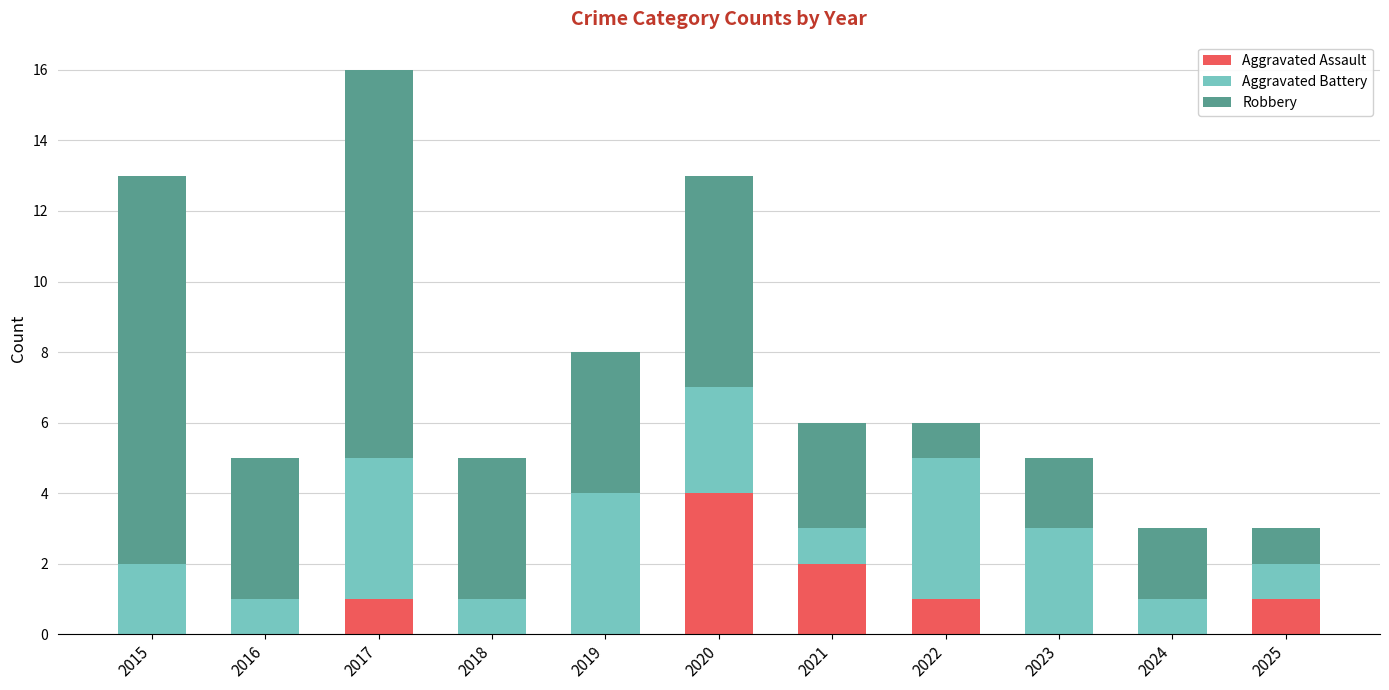

At which category is the sum across all series the highest?

2017